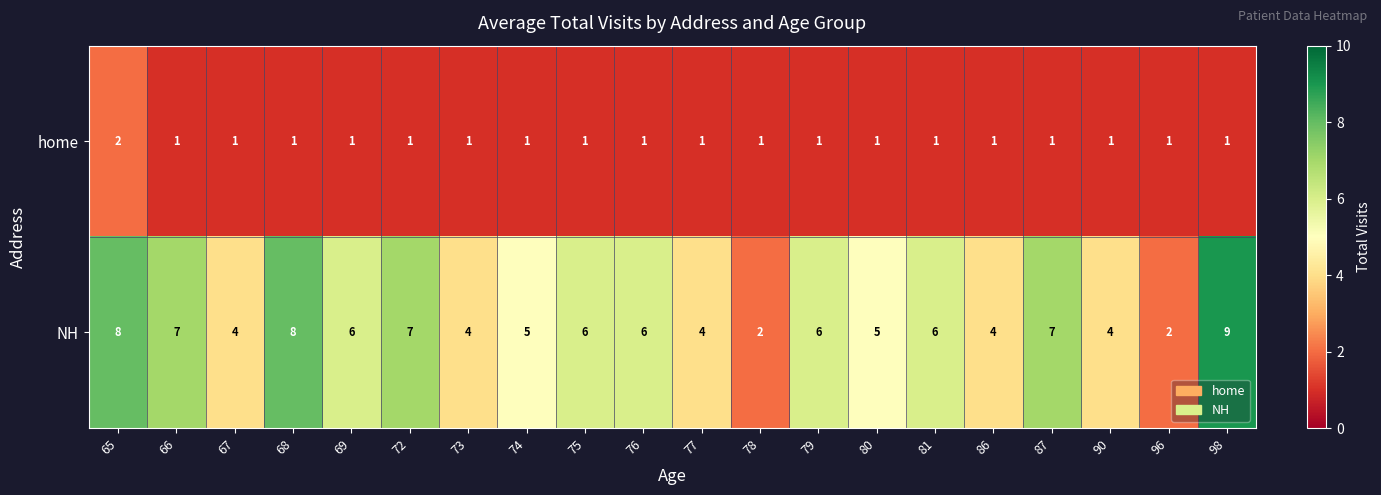

List the series in order of their overall mean, highest first.

NH, home